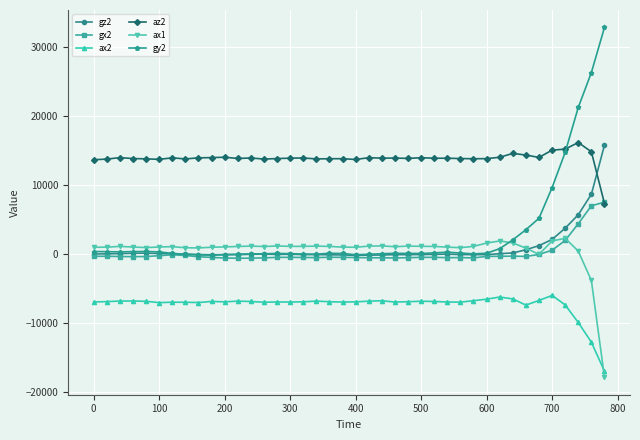

Which series has the largest total across all categories?

az2